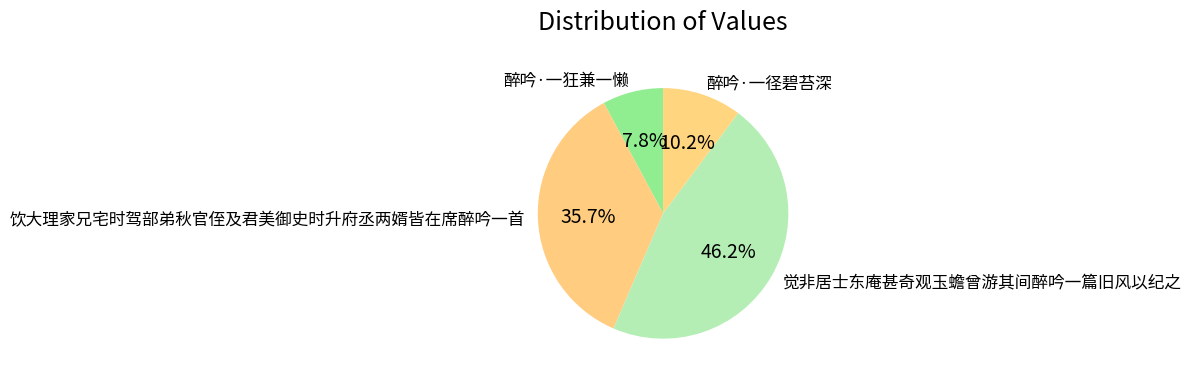

Is there a majority slice in this chart?

No